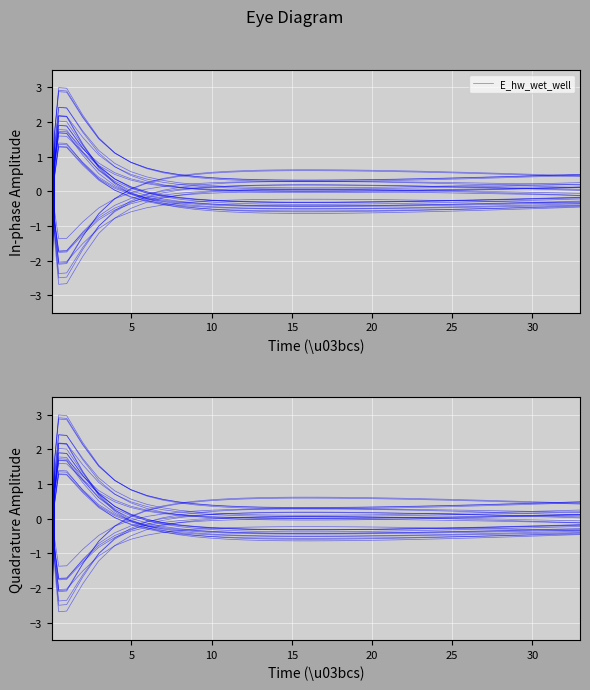

How many values are below zero?

8